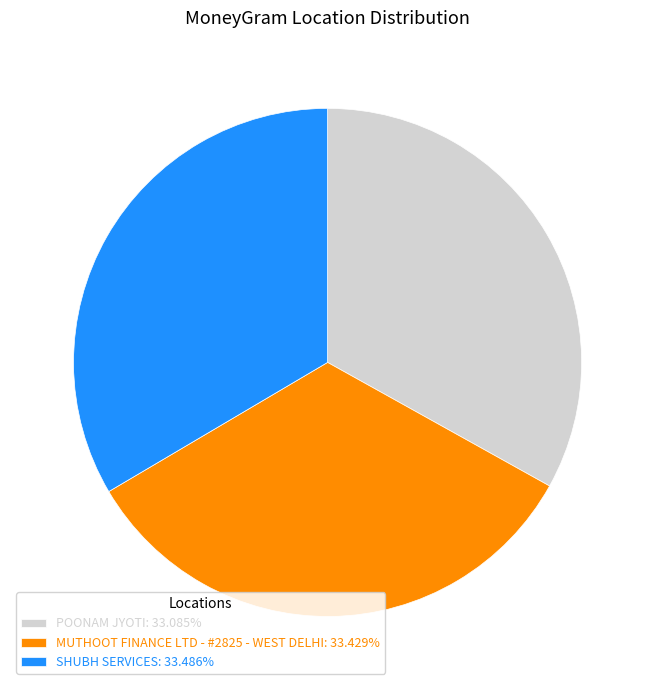

Is the sum of POONAM JYOTI: 33.085% and MUTHOOT FINANCE LTD - #2825 - WEST DELHI: 33.429% greater than half?

Yes